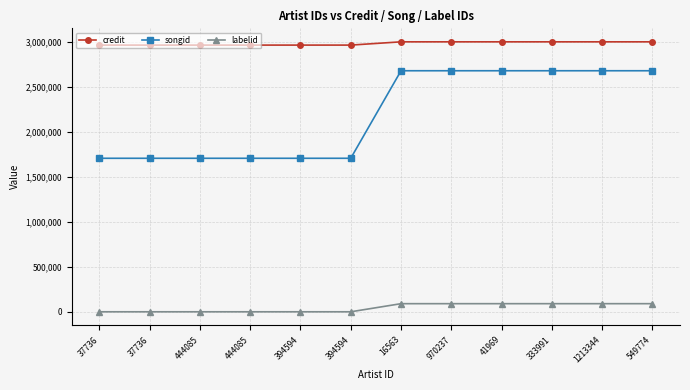

The value of labelid at 41969 is 92034. True or false?

True